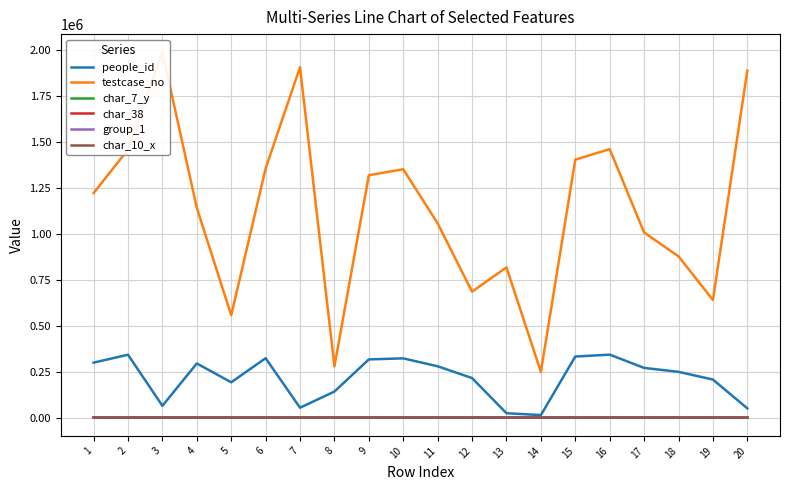

Reading left to right, transcribe all the data shown in this chart.

people_id: 1=299397	2=342557	3=64274	4=294918	5=192290	6=323591	7=53839	8=141991	9=317031	10=322784	11=279562	12=215369	13=23888	14=13682	15=332636	16=342991	17=270730	18=249275	19=207401	20=50442
testcase_no: 1=1222891	2=1460124	3=1989303	4=1142315	5=557633	6=1356750	7=1908805	8=278989	9=1320327	10=1352685	11=1057831	12=686031	13=818333	14=248689	15=1405074	16=1462326	17=1008384	18=878342	19=640703	20=1889711
char_7_y: 1=13	2=4	3=11	4=17	5=20	6=9	7=12	8=11	9=19	10=17	11=3	12=9	13=11	14=25	15=8	16=8	17=24	18=4	19=6	20=18
char_38: 1=0	2=1	3=0	4=0	5=0	6=0	7=1	8=0	9=0	10=0	11=0	12=0	13=0	14=0	15=0	16=0	17=1	18=1	19=1	20=0
group_1: 1=2	2=2	3=2	4=2	5=2	6=2	7=1	8=2	9=2	10=2	11=2	12=1	13=2	14=2	15=2	16=2	17=2	18=2	19=2	20=2
char_10_x: 1=0	2=0	3=0	4=0	5=0	6=0	7=0	8=0	9=0	10=0	11=0	12=0	13=0	14=0	15=0	16=0	17=0	18=0	19=8	20=0